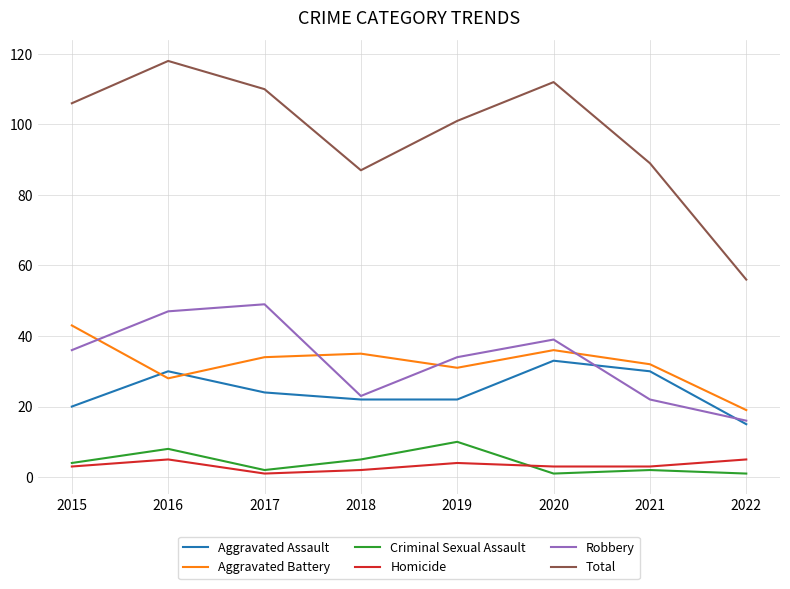

Which label corresponds to the largest value in the chart?

2016